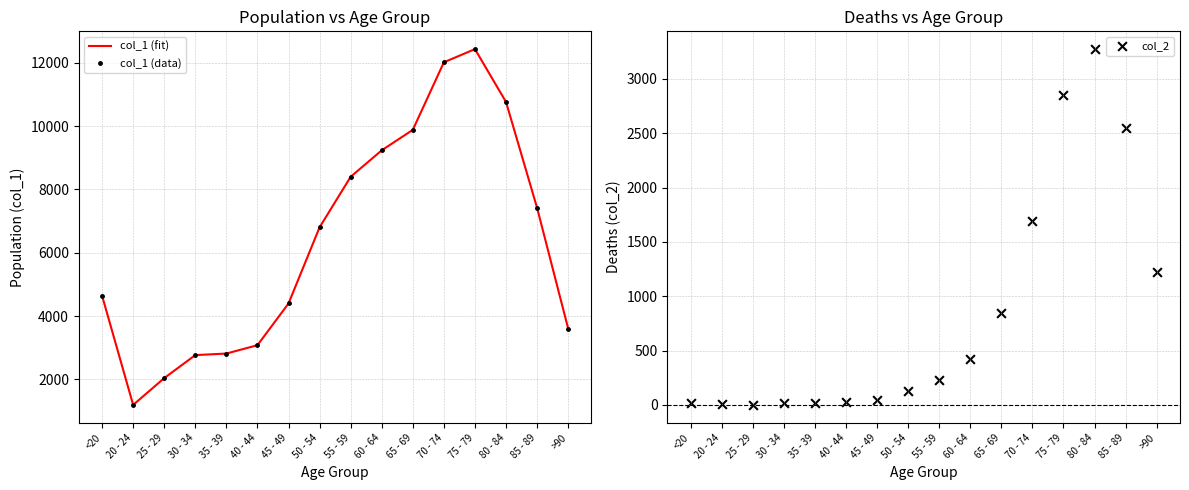

What is the total value across all series at >90?

8432